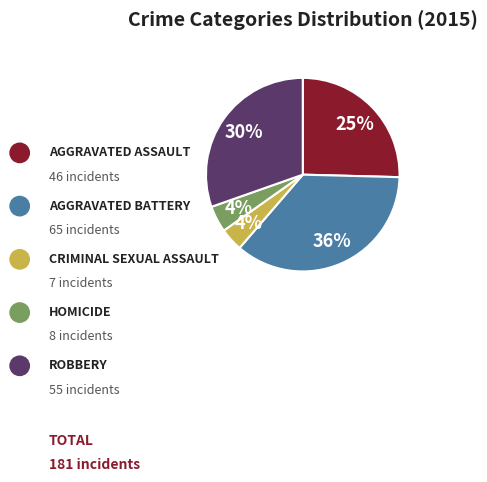

To the nearest percent, what is the difference between the largest and smallest slice percentages?

32%